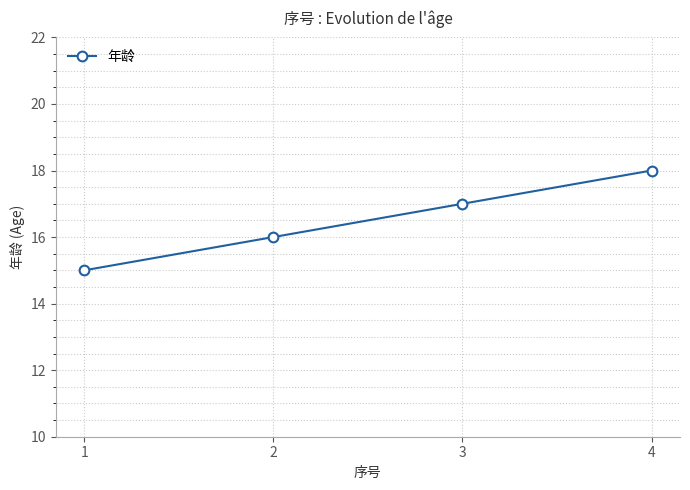

What is the sum of the values at 2 and 1?

31